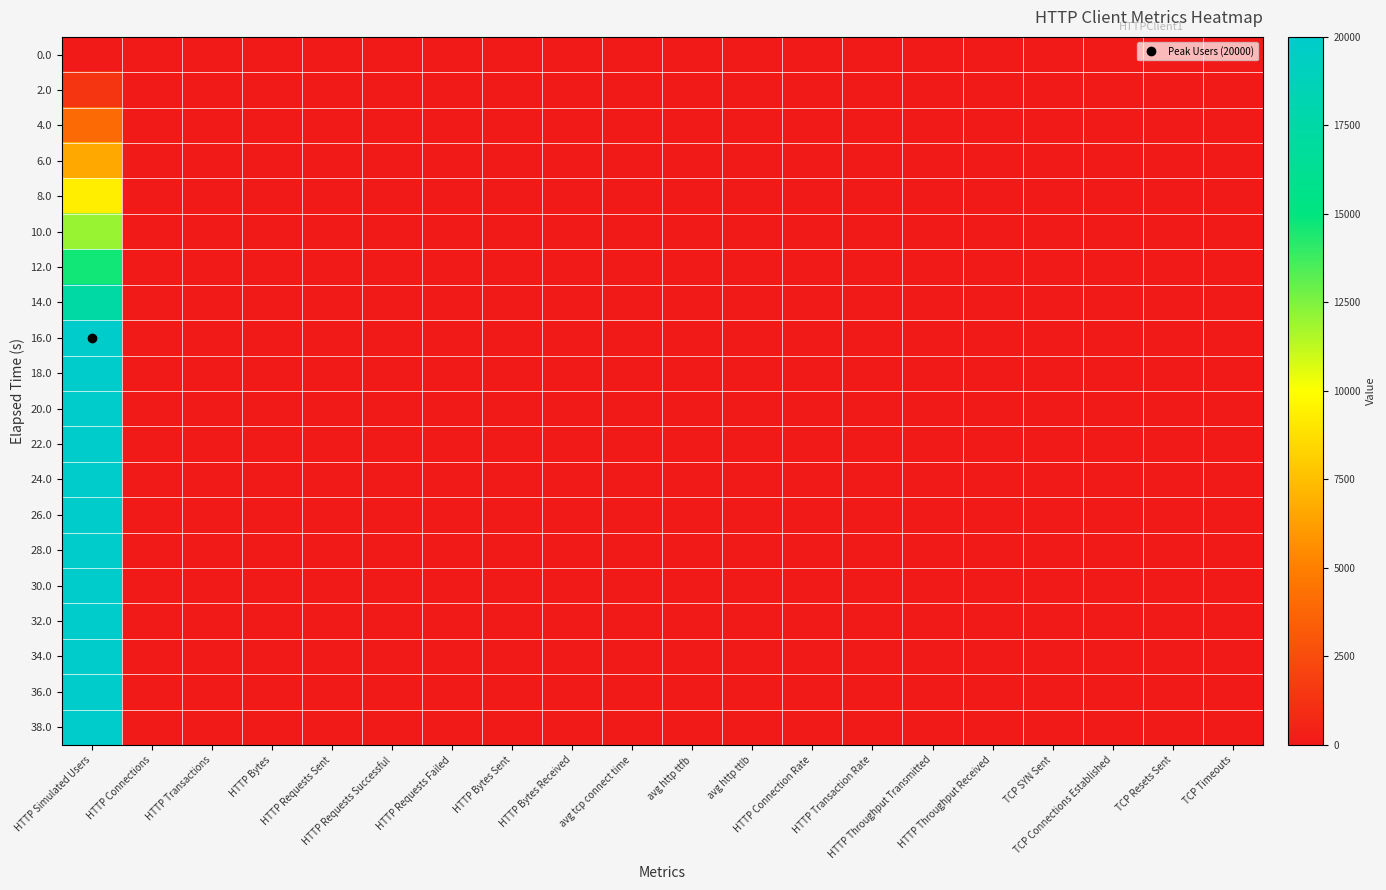

Reading left to right, extract all data points from this chart.

0.0: HTTP Simulated Users=0	HTTP Connections=0	HTTP Transactions=0	HTTP Bytes=0	HTTP Requests Sent=0	HTTP Requests Successful=0	HTTP Requests Failed=0	HTTP Bytes Sent=0	HTTP Bytes Received=0	avg tcp connect time=0	avg http ttfb=0	avg http ttlb=0	HTTP Connection Rate=0	HTTP Transaction Rate=0	HTTP Throughput Transmitted=0	HTTP Throughput Received=0	TCP SYN Sent=0	TCP Connections Established=0	TCP Resets Sent=0	TCP Timeouts=0
2.0: HTTP Simulated Users=1334	HTTP Connections=0	HTTP Transactions=0	HTTP Bytes=0	HTTP Requests Sent=0	HTTP Requests Successful=0	HTTP Requests Failed=0	HTTP Bytes Sent=0	HTTP Bytes Received=0	avg tcp connect time=0	avg http ttfb=0	avg http ttlb=0	HTTP Connection Rate=0	HTTP Transaction Rate=0	HTTP Throughput Transmitted=0	HTTP Throughput Received=0	TCP SYN Sent=0	TCP Connections Established=0	TCP Resets Sent=0	TCP Timeouts=0
4.0: HTTP Simulated Users=4002	HTTP Connections=0	HTTP Transactions=0	HTTP Bytes=0	HTTP Requests Sent=0	HTTP Requests Successful=0	HTTP Requests Failed=0	HTTP Bytes Sent=0	HTTP Bytes Received=0	avg tcp connect time=0	avg http ttfb=0	avg http ttlb=0	HTTP Connection Rate=0	HTTP Transaction Rate=0	HTTP Throughput Transmitted=0	HTTP Throughput Received=0	TCP SYN Sent=0	TCP Connections Established=0	TCP Resets Sent=0	TCP Timeouts=0
6.0: HTTP Simulated Users=6670	HTTP Connections=0	HTTP Transactions=0	HTTP Bytes=0	HTTP Requests Sent=0	HTTP Requests Successful=0	HTTP Requests Failed=0	HTTP Bytes Sent=0	HTTP Bytes Received=0	avg tcp connect time=0	avg http ttfb=0	avg http ttlb=0	HTTP Connection Rate=0	HTTP Transaction Rate=0	HTTP Throughput Transmitted=0	HTTP Throughput Received=0	TCP SYN Sent=0	TCP Connections Established=0	TCP Resets Sent=0	TCP Timeouts=0
8.0: HTTP Simulated Users=9336	HTTP Connections=0	HTTP Transactions=0	HTTP Bytes=0	HTTP Requests Sent=0	HTTP Requests Successful=0	HTTP Requests Failed=0	HTTP Bytes Sent=0	HTTP Bytes Received=0	avg tcp connect time=0	avg http ttfb=0	avg http ttlb=0	HTTP Connection Rate=0	HTTP Transaction Rate=0	HTTP Throughput Transmitted=0	HTTP Throughput Received=0	TCP SYN Sent=0	TCP Connections Established=0	TCP Resets Sent=0	TCP Timeouts=0
10.0: HTTP Simulated Users=12002	HTTP Connections=0	HTTP Transactions=0	HTTP Bytes=0	HTTP Requests Sent=0	HTTP Requests Successful=0	HTTP Requests Failed=0	HTTP Bytes Sent=0	HTTP Bytes Received=0	avg tcp connect time=0	avg http ttfb=0	avg http ttlb=0	HTTP Connection Rate=0	HTTP Transaction Rate=0	HTTP Throughput Transmitted=0	HTTP Throughput Received=0	TCP SYN Sent=0	TCP Connections Established=0	TCP Resets Sent=0	TCP Timeouts=0
12.0: HTTP Simulated Users=14668	HTTP Connections=0	HTTP Transactions=0	HTTP Bytes=0	HTTP Requests Sent=0	HTTP Requests Successful=0	HTTP Requests Failed=0	HTTP Bytes Sent=0	HTTP Bytes Received=0	avg tcp connect time=0	avg http ttfb=0	avg http ttlb=0	HTTP Connection Rate=0	HTTP Transaction Rate=0	HTTP Throughput Transmitted=0	HTTP Throughput Received=0	TCP SYN Sent=0	TCP Connections Established=0	TCP Resets Sent=0	TCP Timeouts=0
14.0: HTTP Simulated Users=17334	HTTP Connections=0	HTTP Transactions=0	HTTP Bytes=0	HTTP Requests Sent=0	HTTP Requests Successful=0	HTTP Requests Failed=0	HTTP Bytes Sent=0	HTTP Bytes Received=0	avg tcp connect time=0	avg http ttfb=0	avg http ttlb=0	HTTP Connection Rate=0	HTTP Transaction Rate=0	HTTP Throughput Transmitted=0	HTTP Throughput Received=0	TCP SYN Sent=0	TCP Connections Established=0	TCP Resets Sent=0	TCP Timeouts=0
16.0: HTTP Simulated Users=20000	HTTP Connections=0	HTTP Transactions=0	HTTP Bytes=0	HTTP Requests Sent=0	HTTP Requests Successful=0	HTTP Requests Failed=0	HTTP Bytes Sent=0	HTTP Bytes Received=0	avg tcp connect time=0	avg http ttfb=0	avg http ttlb=0	HTTP Connection Rate=0	HTTP Transaction Rate=0	HTTP Throughput Transmitted=0	HTTP Throughput Received=0	TCP SYN Sent=0	TCP Connections Established=0	TCP Resets Sent=0	TCP Timeouts=0
18.0: HTTP Simulated Users=20000	HTTP Connections=0	HTTP Transactions=0	HTTP Bytes=0	HTTP Requests Sent=0	HTTP Requests Successful=0	HTTP Requests Failed=0	HTTP Bytes Sent=0	HTTP Bytes Received=0	avg tcp connect time=0	avg http ttfb=0	avg http ttlb=0	HTTP Connection Rate=0	HTTP Transaction Rate=0	HTTP Throughput Transmitted=0	HTTP Throughput Received=0	TCP SYN Sent=0	TCP Connections Established=0	TCP Resets Sent=0	TCP Timeouts=0
20.0: HTTP Simulated Users=20000	HTTP Connections=0	HTTP Transactions=0	HTTP Bytes=0	HTTP Requests Sent=0	HTTP Requests Successful=0	HTTP Requests Failed=0	HTTP Bytes Sent=0	HTTP Bytes Received=0	avg tcp connect time=0	avg http ttfb=0	avg http ttlb=0	HTTP Connection Rate=0	HTTP Transaction Rate=0	HTTP Throughput Transmitted=0	HTTP Throughput Received=0	TCP SYN Sent=0	TCP Connections Established=0	TCP Resets Sent=0	TCP Timeouts=0
22.0: HTTP Simulated Users=20000	HTTP Connections=0	HTTP Transactions=0	HTTP Bytes=0	HTTP Requests Sent=0	HTTP Requests Successful=0	HTTP Requests Failed=0	HTTP Bytes Sent=0	HTTP Bytes Received=0	avg tcp connect time=0	avg http ttfb=0	avg http ttlb=0	HTTP Connection Rate=0	HTTP Transaction Rate=0	HTTP Throughput Transmitted=0	HTTP Throughput Received=0	TCP SYN Sent=0	TCP Connections Established=0	TCP Resets Sent=0	TCP Timeouts=0
24.0: HTTP Simulated Users=20000	HTTP Connections=0	HTTP Transactions=0	HTTP Bytes=0	HTTP Requests Sent=0	HTTP Requests Successful=0	HTTP Requests Failed=0	HTTP Bytes Sent=0	HTTP Bytes Received=0	avg tcp connect time=0	avg http ttfb=0	avg http ttlb=0	HTTP Connection Rate=0	HTTP Transaction Rate=0	HTTP Throughput Transmitted=0	HTTP Throughput Received=0	TCP SYN Sent=0	TCP Connections Established=0	TCP Resets Sent=0	TCP Timeouts=0
26.0: HTTP Simulated Users=20000	HTTP Connections=0	HTTP Transactions=0	HTTP Bytes=0	HTTP Requests Sent=0	HTTP Requests Successful=0	HTTP Requests Failed=0	HTTP Bytes Sent=0	HTTP Bytes Received=0	avg tcp connect time=0	avg http ttfb=0	avg http ttlb=0	HTTP Connection Rate=0	HTTP Transaction Rate=0	HTTP Throughput Transmitted=0	HTTP Throughput Received=0	TCP SYN Sent=0	TCP Connections Established=0	TCP Resets Sent=0	TCP Timeouts=0
28.0: HTTP Simulated Users=20000	HTTP Connections=0	HTTP Transactions=0	HTTP Bytes=0	HTTP Requests Sent=0	HTTP Requests Successful=0	HTTP Requests Failed=0	HTTP Bytes Sent=0	HTTP Bytes Received=0	avg tcp connect time=0	avg http ttfb=0	avg http ttlb=0	HTTP Connection Rate=0	HTTP Transaction Rate=0	HTTP Throughput Transmitted=0	HTTP Throughput Received=0	TCP SYN Sent=0	TCP Connections Established=0	TCP Resets Sent=0	TCP Timeouts=0
30.0: HTTP Simulated Users=20000	HTTP Connections=0	HTTP Transactions=0	HTTP Bytes=0	HTTP Requests Sent=0	HTTP Requests Successful=0	HTTP Requests Failed=0	HTTP Bytes Sent=0	HTTP Bytes Received=0	avg tcp connect time=0	avg http ttfb=0	avg http ttlb=0	HTTP Connection Rate=0	HTTP Transaction Rate=0	HTTP Throughput Transmitted=0	HTTP Throughput Received=0	TCP SYN Sent=0	TCP Connections Established=0	TCP Resets Sent=0	TCP Timeouts=0
32.0: HTTP Simulated Users=20000	HTTP Connections=0	HTTP Transactions=0	HTTP Bytes=0	HTTP Requests Sent=0	HTTP Requests Successful=0	HTTP Requests Failed=0	HTTP Bytes Sent=0	HTTP Bytes Received=0	avg tcp connect time=0	avg http ttfb=0	avg http ttlb=0	HTTP Connection Rate=0	HTTP Transaction Rate=0	HTTP Throughput Transmitted=0	HTTP Throughput Received=0	TCP SYN Sent=0	TCP Connections Established=0	TCP Resets Sent=0	TCP Timeouts=0
34.0: HTTP Simulated Users=20000	HTTP Connections=0	HTTP Transactions=0	HTTP Bytes=0	HTTP Requests Sent=0	HTTP Requests Successful=0	HTTP Requests Failed=0	HTTP Bytes Sent=0	HTTP Bytes Received=0	avg tcp connect time=0	avg http ttfb=0	avg http ttlb=0	HTTP Connection Rate=0	HTTP Transaction Rate=0	HTTP Throughput Transmitted=0	HTTP Throughput Received=0	TCP SYN Sent=0	TCP Connections Established=0	TCP Resets Sent=0	TCP Timeouts=0
36.0: HTTP Simulated Users=20000	HTTP Connections=0	HTTP Transactions=0	HTTP Bytes=0	HTTP Requests Sent=0	HTTP Requests Successful=0	HTTP Requests Failed=0	HTTP Bytes Sent=0	HTTP Bytes Received=0	avg tcp connect time=0	avg http ttfb=0	avg http ttlb=0	HTTP Connection Rate=0	HTTP Transaction Rate=0	HTTP Throughput Transmitted=0	HTTP Throughput Received=0	TCP SYN Sent=0	TCP Connections Established=0	TCP Resets Sent=0	TCP Timeouts=0
38.0: HTTP Simulated Users=20000	HTTP Connections=0	HTTP Transactions=0	HTTP Bytes=0	HTTP Requests Sent=0	HTTP Requests Successful=0	HTTP Requests Failed=0	HTTP Bytes Sent=0	HTTP Bytes Received=0	avg tcp connect time=0	avg http ttfb=0	avg http ttlb=0	HTTP Connection Rate=0	HTTP Transaction Rate=0	HTTP Throughput Transmitted=0	HTTP Throughput Received=0	TCP SYN Sent=0	TCP Connections Established=0	TCP Resets Sent=0	TCP Timeouts=0